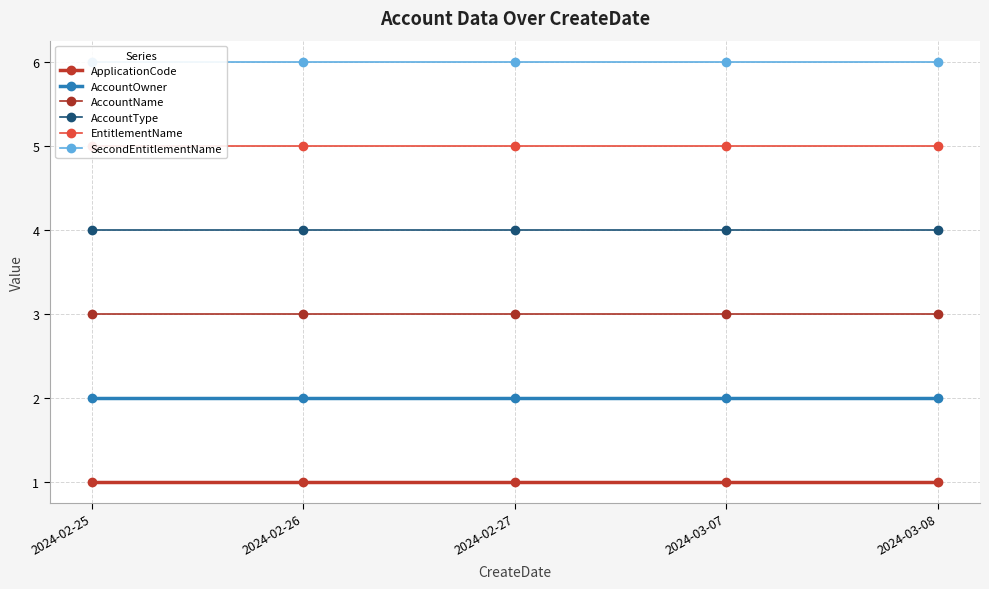

What is the total value across all series at 2024-03-07?

21